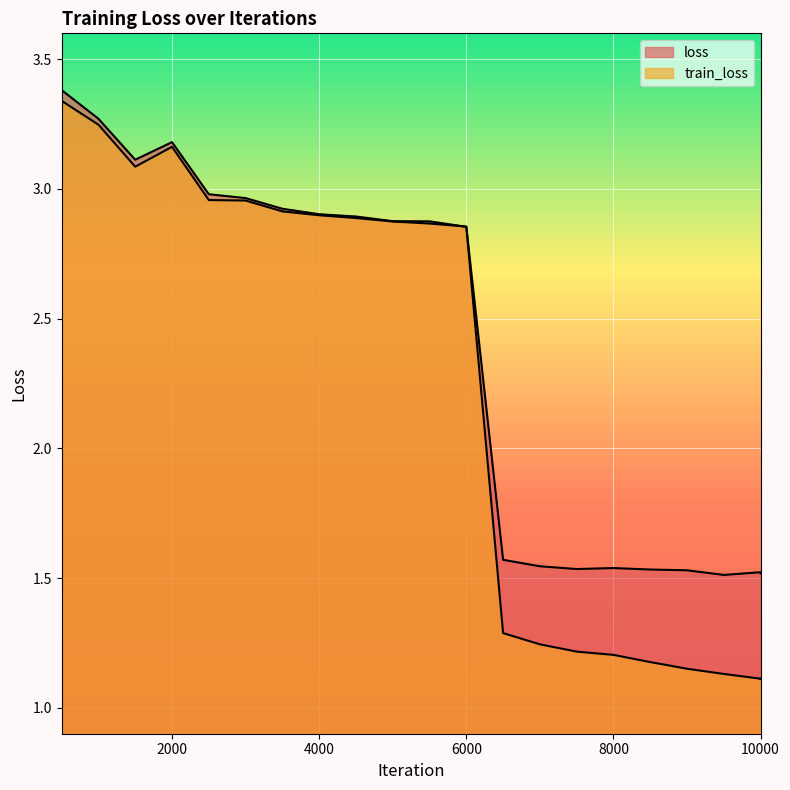

True or false: train_loss has a value of 1.6 at 6000.

False